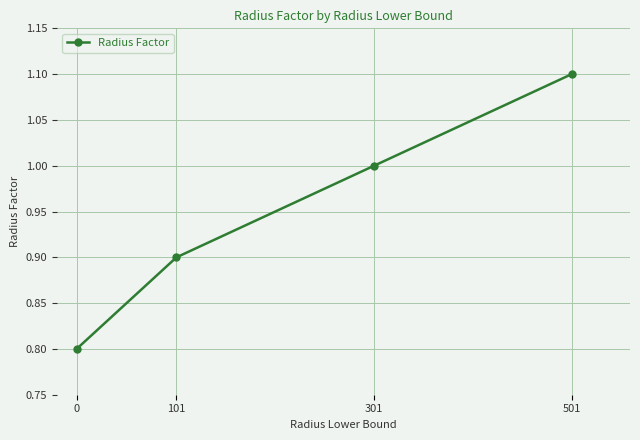

What is the greatest value displayed?

1.1